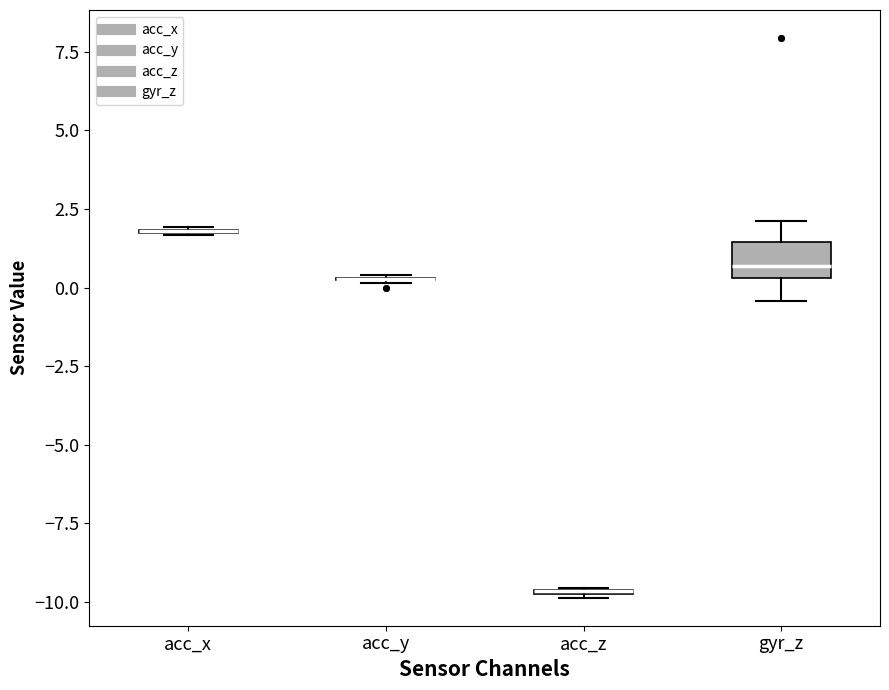

Where does the lower whisker of the box for gyr_z end on the y-axis? The values are not printed on the chart, so give them approximately, as read against the axis.

-0.5